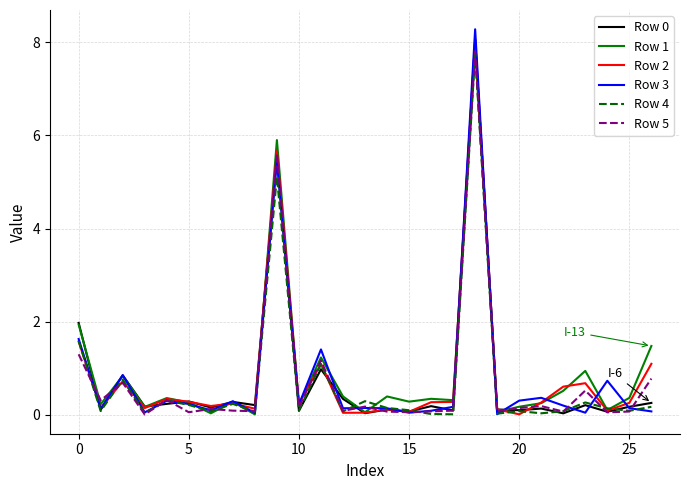

What is the difference between the second highest and second lowest values in the Row 2 series?

5.6